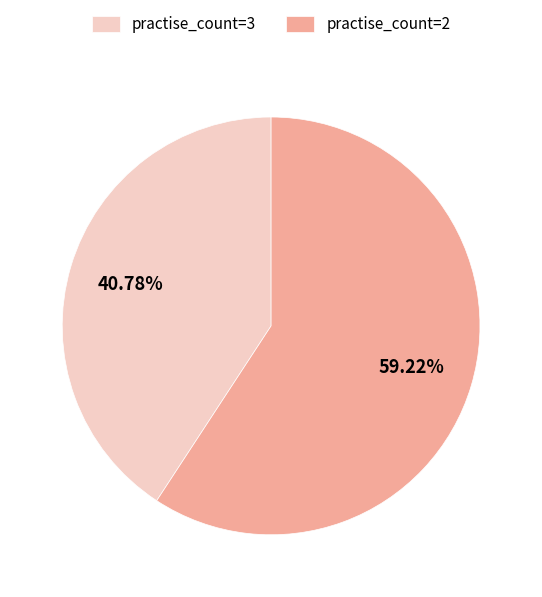

How many segments does this pie chart have?

2